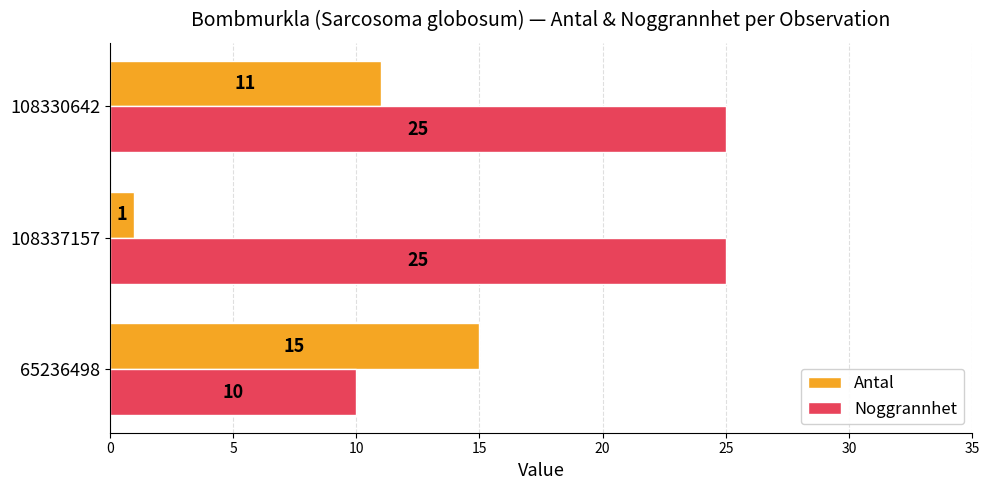

What is the sum of all Noggrannhet values?

60